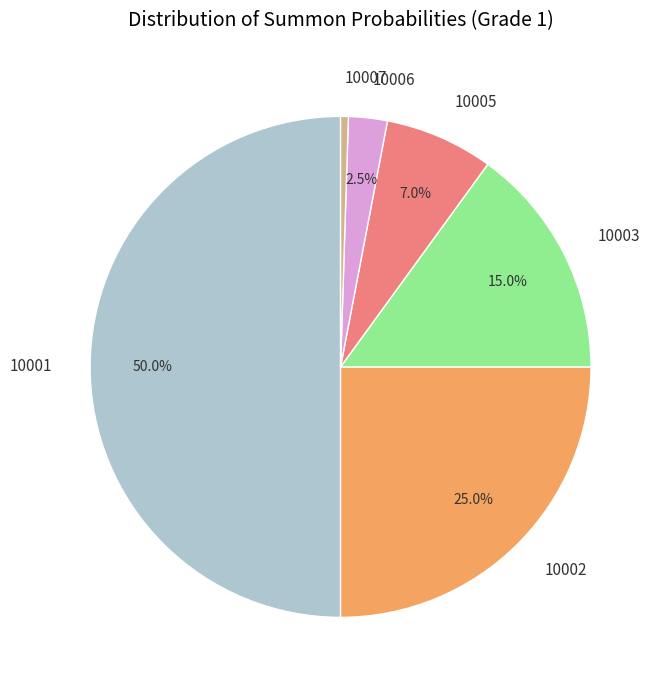

What percentage is the 10002 slice, to the nearest percent?

25%